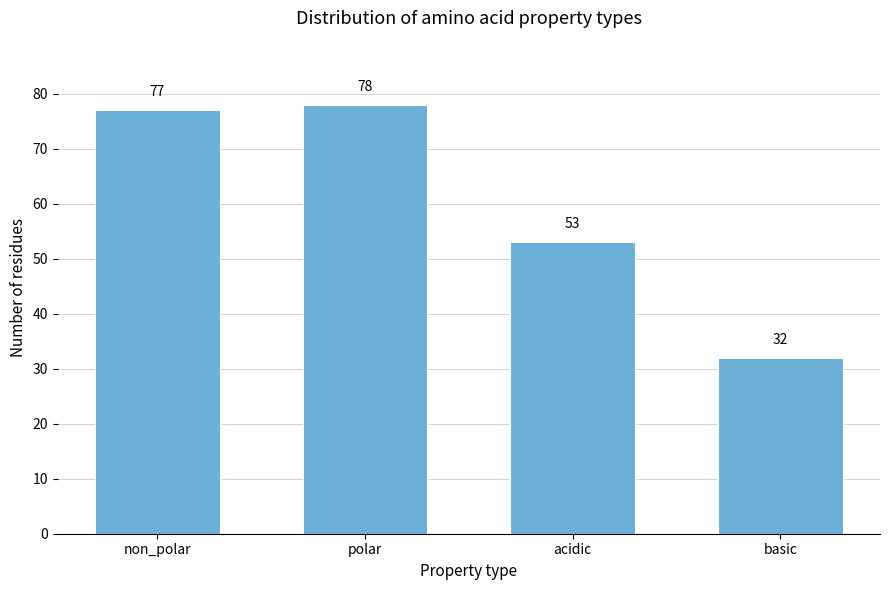

Reading left to right, transcribe all the data shown in this chart.

77	78	53	32